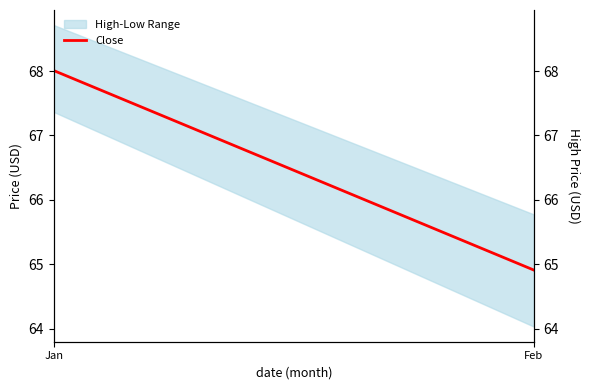

Does the chart have visible grid lines?

No